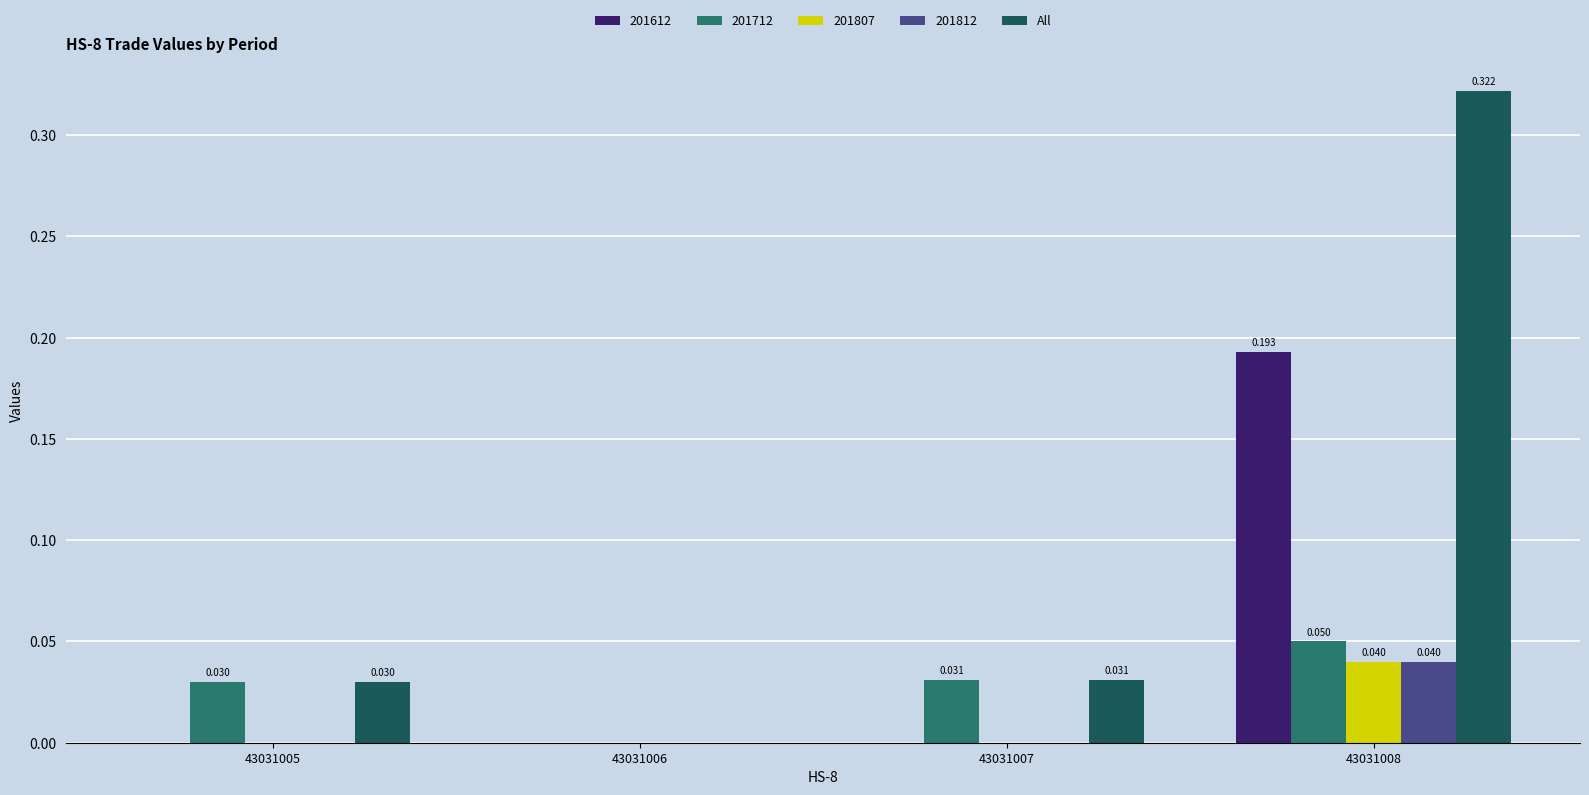

Which series has the largest total across all categories?

All